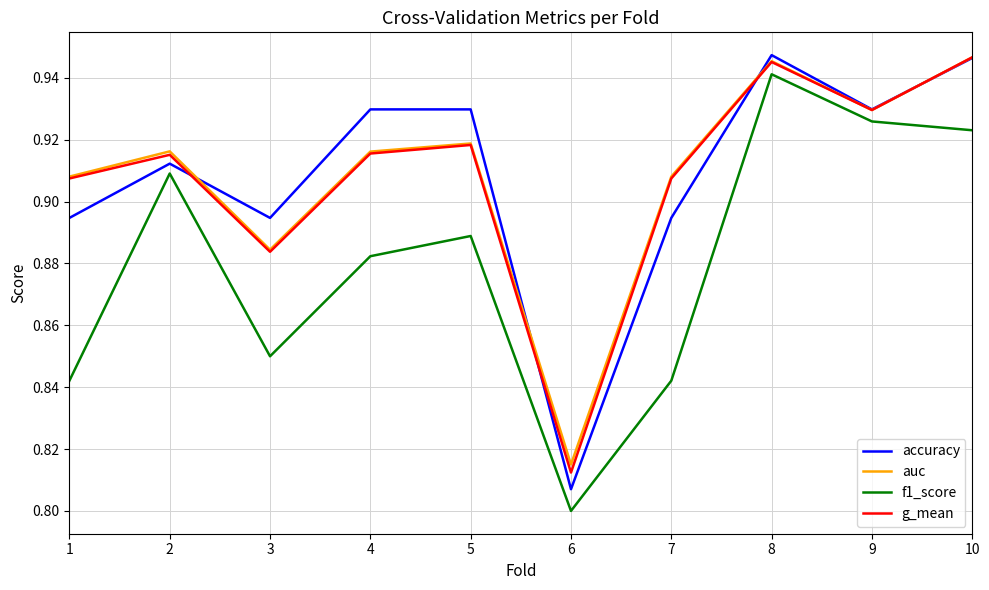

At 6, list the series in order from smallest to largest.

f1_score, accuracy, g_mean, auc